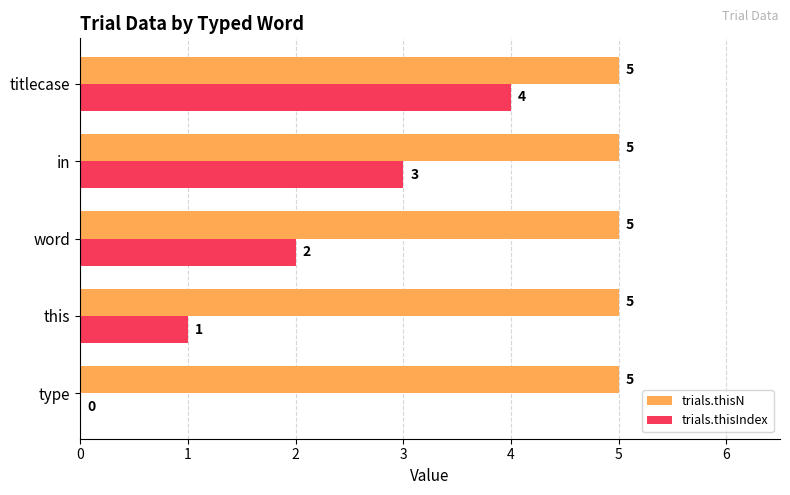

Which series changed the most between this and in?

trials.thisIndex